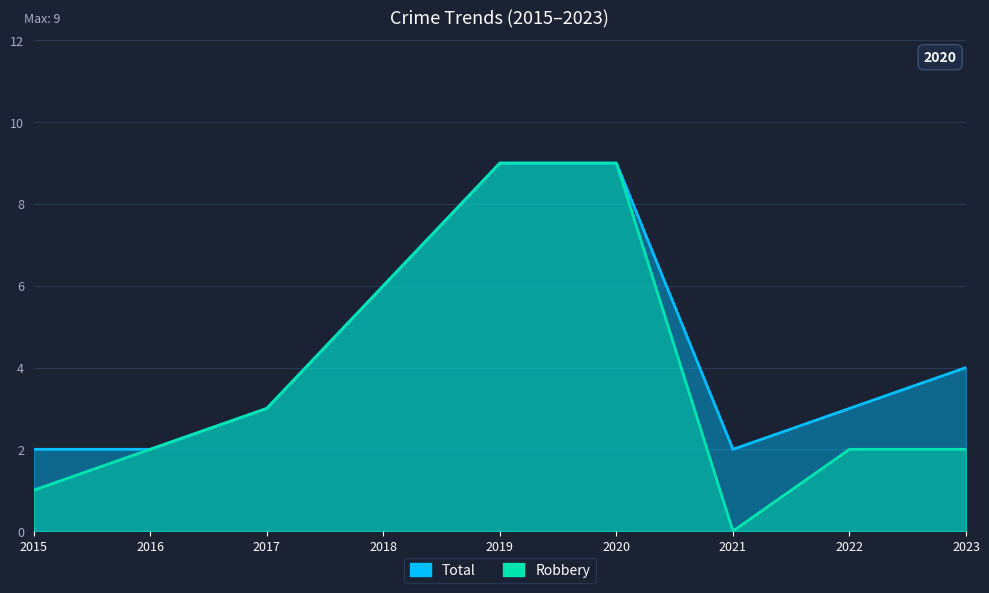

True or false: Total has more than 0 interior local peaks.

False